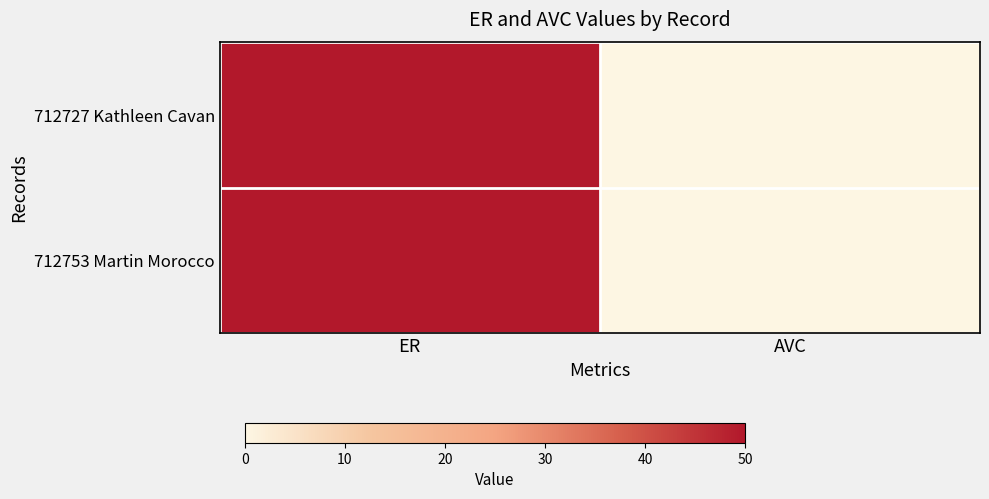

Between AVC and ER, which is larger?

ER